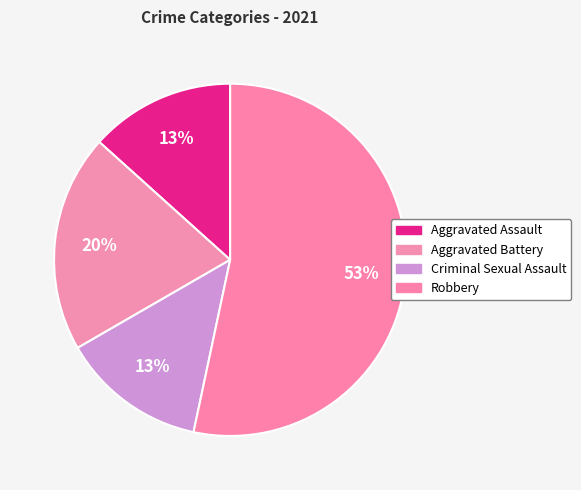

To the nearest percent, what percentage of the pie is Aggravated Battery?

20%